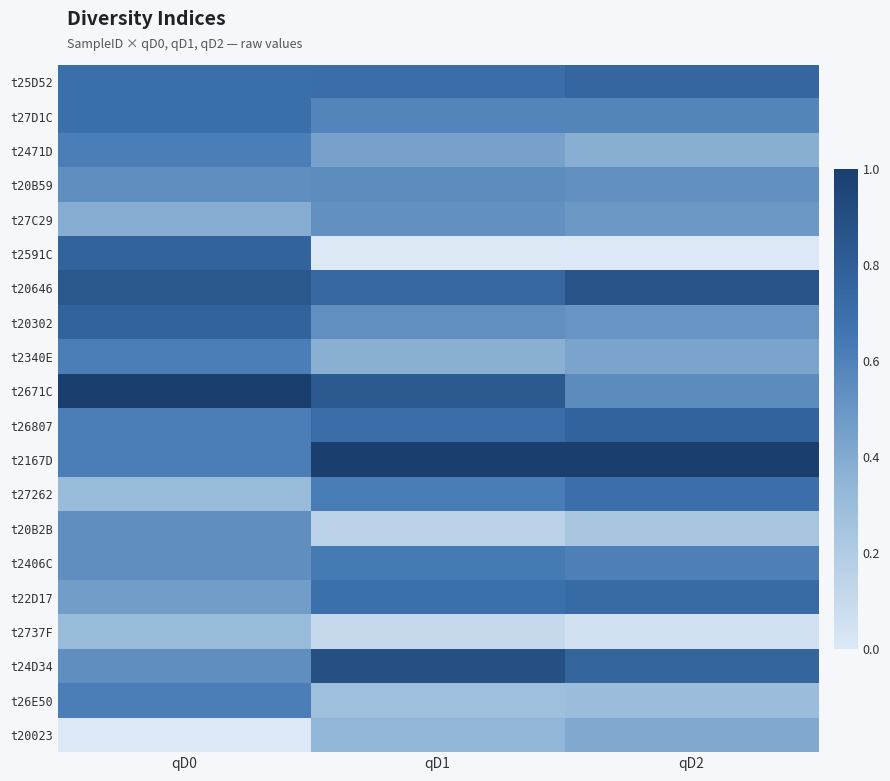

Reading left to right, what are all the values shown in this chart?

t25D52: qD0=0.7	qD1=0.7	qD2=0.7
t27D1C: qD0=0.7	qD1=0.6	qD2=0.6
t2471D: qD0=0.6	qD1=0.4	qD2=0.4
t20B59: qD0=0.5	qD1=0.5	qD2=0.5
t27C29: qD0=0.4	qD1=0.5	qD2=0.5
t2591C: qD0=0.8	qD1=0.0	qD2=0.0
t20646: qD0=0.8	qD1=0.7	qD2=0.9
t20302: qD0=0.8	qD1=0.5	qD2=0.5
t2340E: qD0=0.6	qD1=0.4	qD2=0.4
t2671C: qD0=1.0	qD1=0.8	qD2=0.6
t26807: qD0=0.6	qD1=0.7	qD2=0.8
t2167D: qD0=0.6	qD1=1.0	qD2=1.0
t27262: qD0=0.3	qD1=0.6	qD2=0.7
t20B2B: qD0=0.5	qD1=0.2	qD2=0.2
t2406C: qD0=0.5	qD1=0.6	qD2=0.6
t22D17: qD0=0.5	qD1=0.7	qD2=0.7
t2737F: qD0=0.3	qD1=0.1	qD2=0.0
t24D34: qD0=0.5	qD1=0.9	qD2=0.8
t26E50: qD0=0.6	qD1=0.3	qD2=0.3
t20023: qD0=0.0	qD1=0.3	qD2=0.4